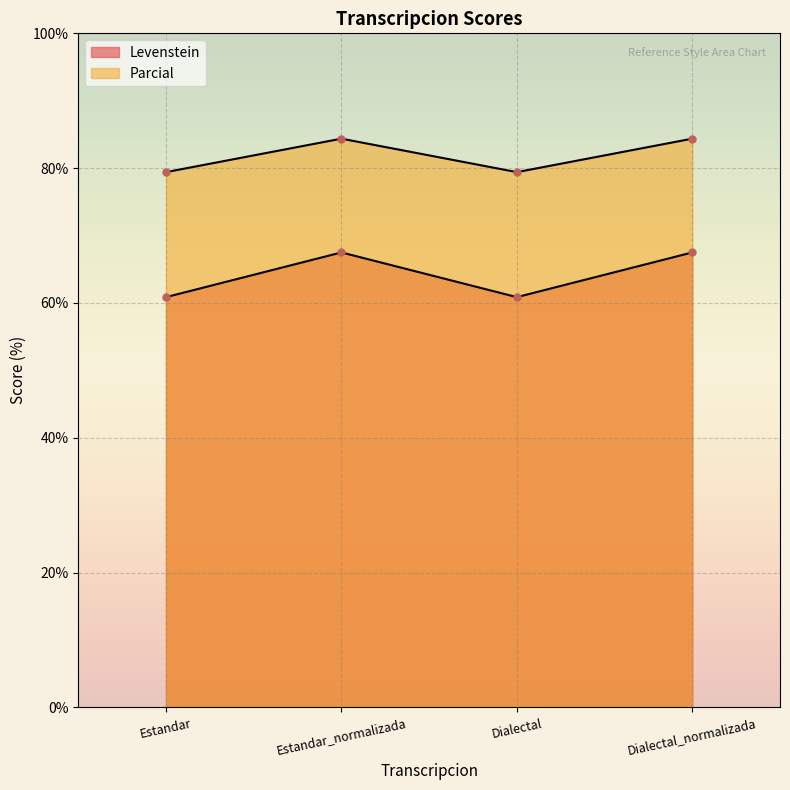

At which label does Parcial reach its peak?

Estandar_normalizada